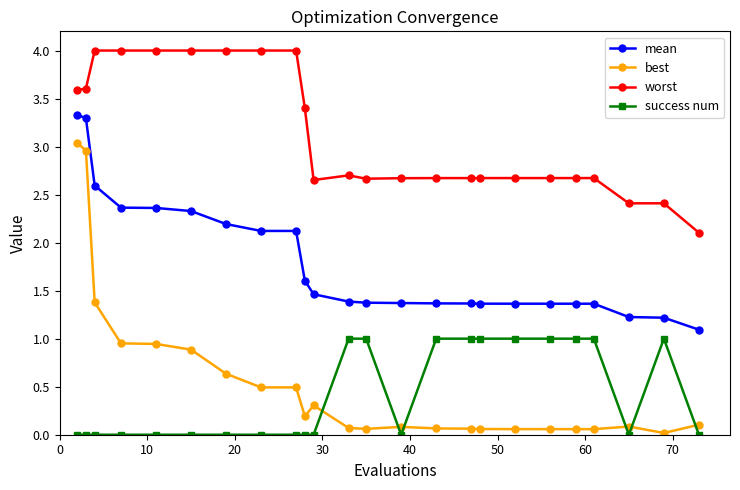

What is the difference between the maximum and minimum values in the best series?

3.0